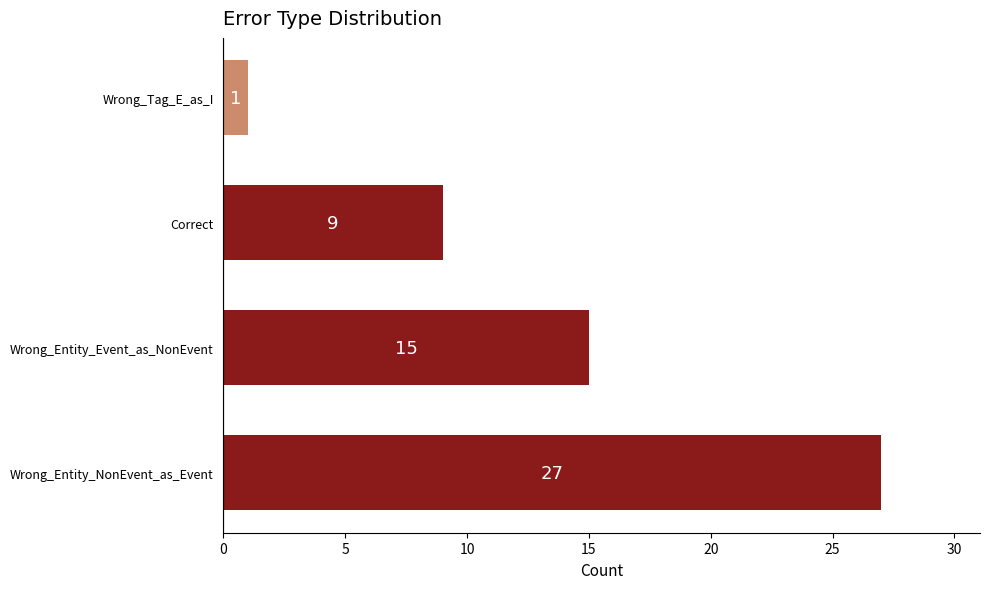

What is the minimum value shown in the chart?

1